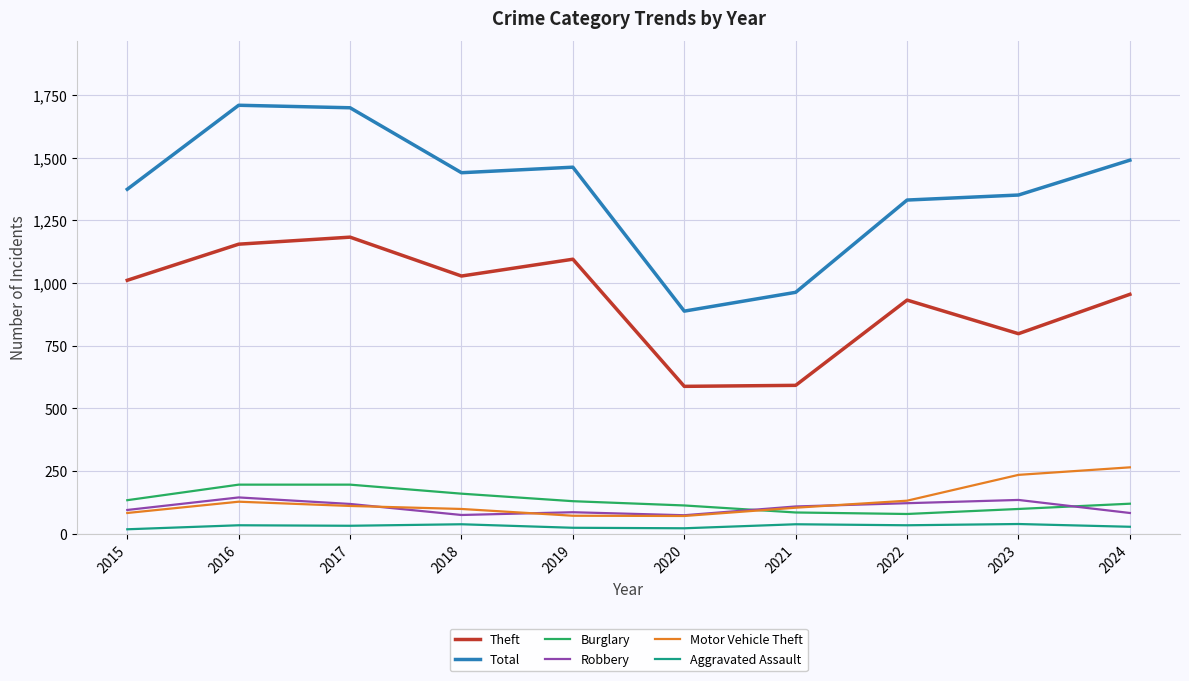

What is the total value across all series at 2020?

1756